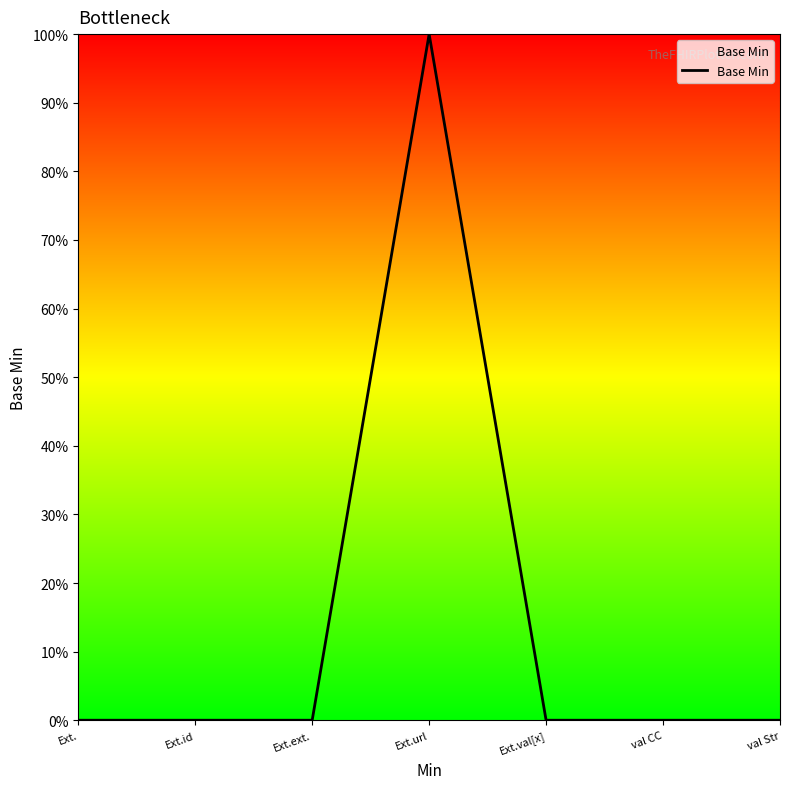

Is this an area chart (filled region under the line)?

Yes